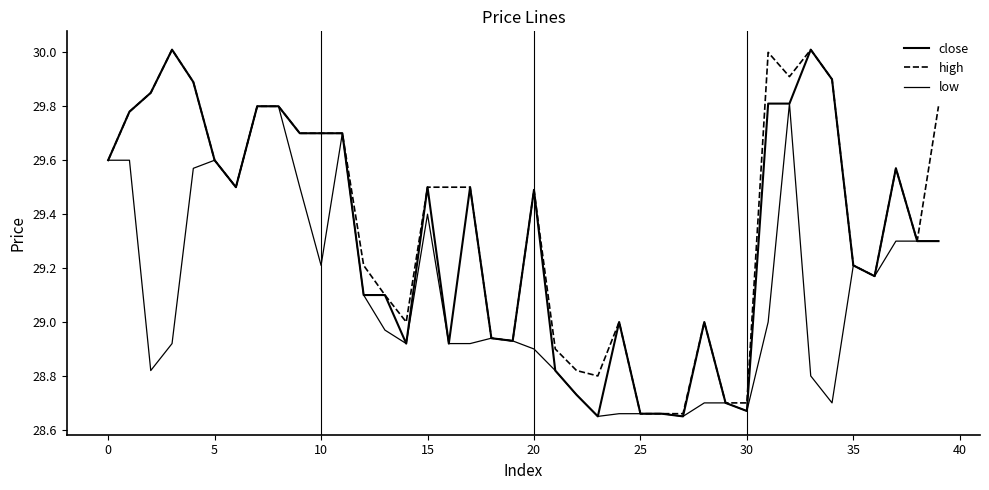

What is the lowest value of the high series?

28.7